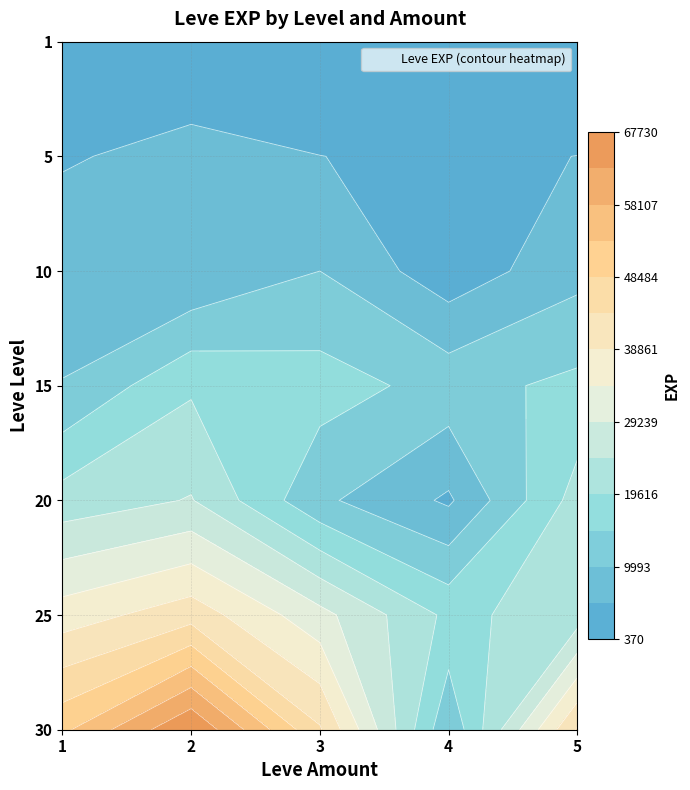

What is the lowest value of the 4 series?

900